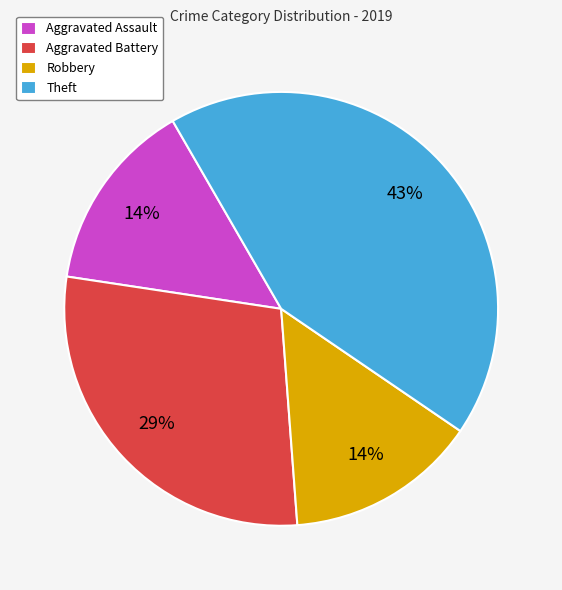

Combined, do Robbery and Aggravated Battery account for over 50%?

No